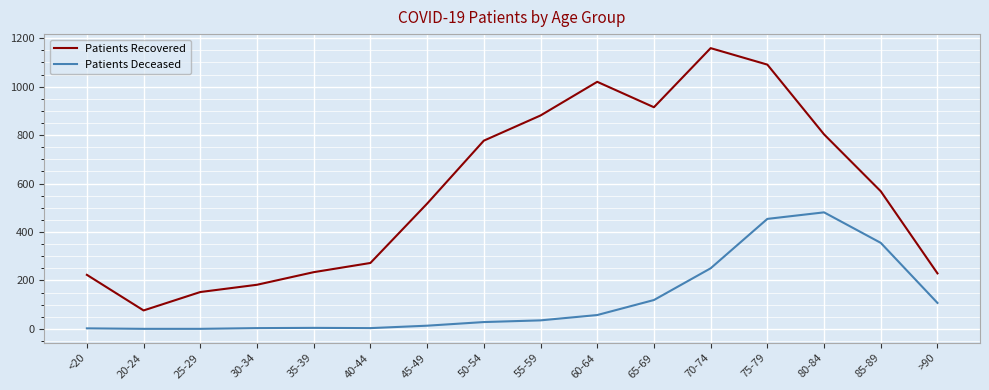

At which label does Patients Deceased reach its peak?

80-84